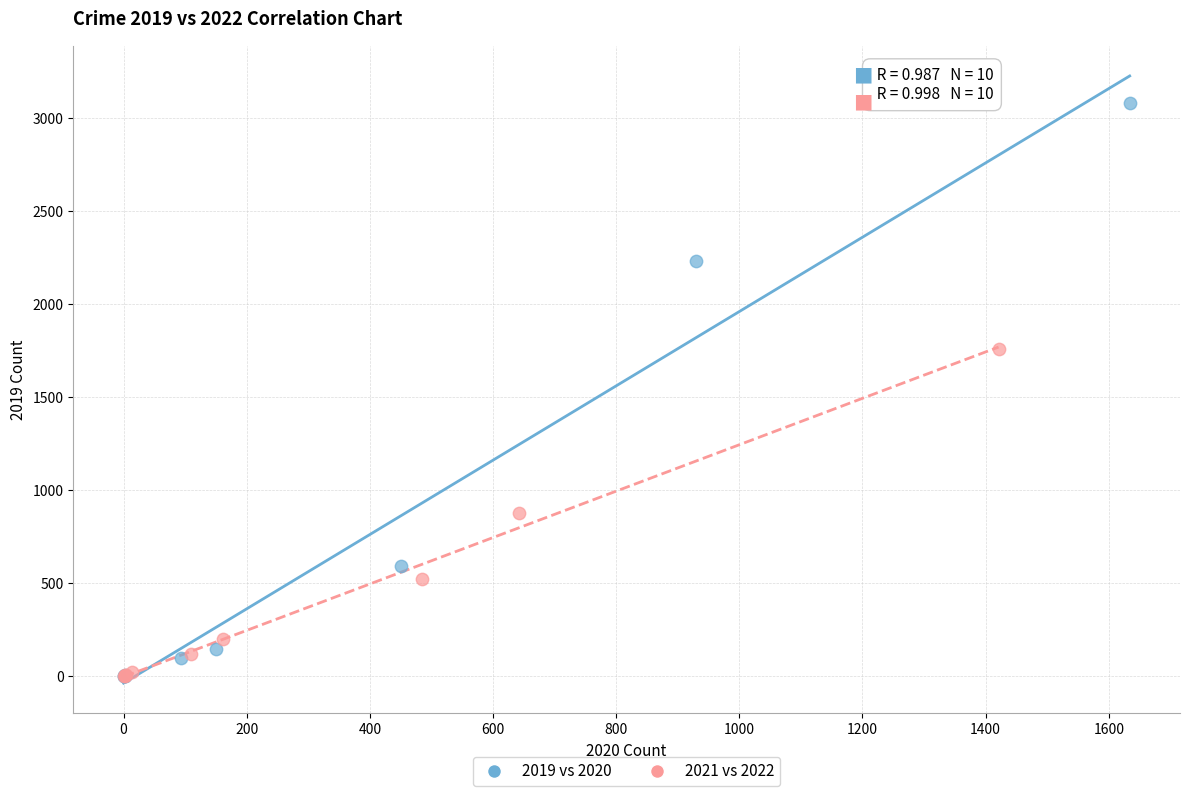

Which series has the widest spread of Y values?

2019 vs 2020